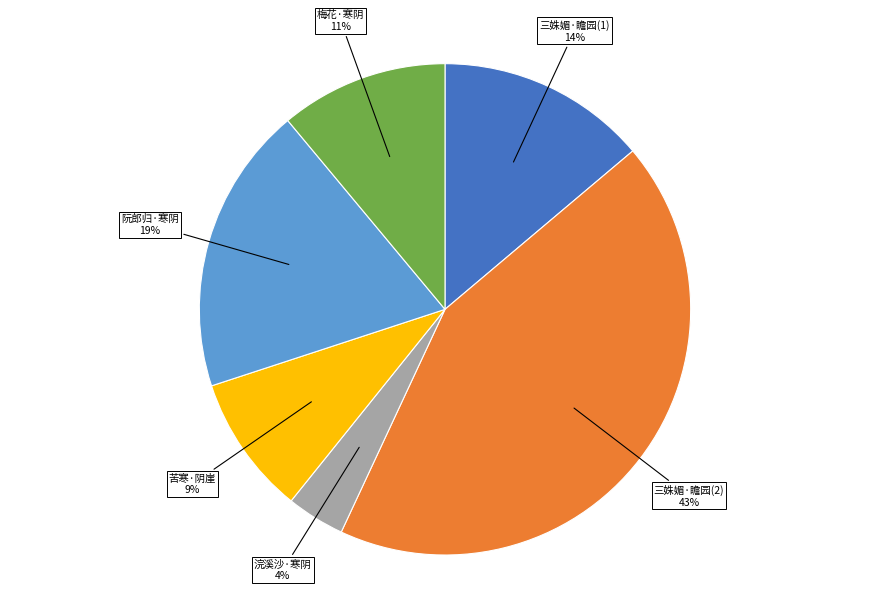

To the nearest percent, what is the difference between the largest and smallest slice percentages?

39%